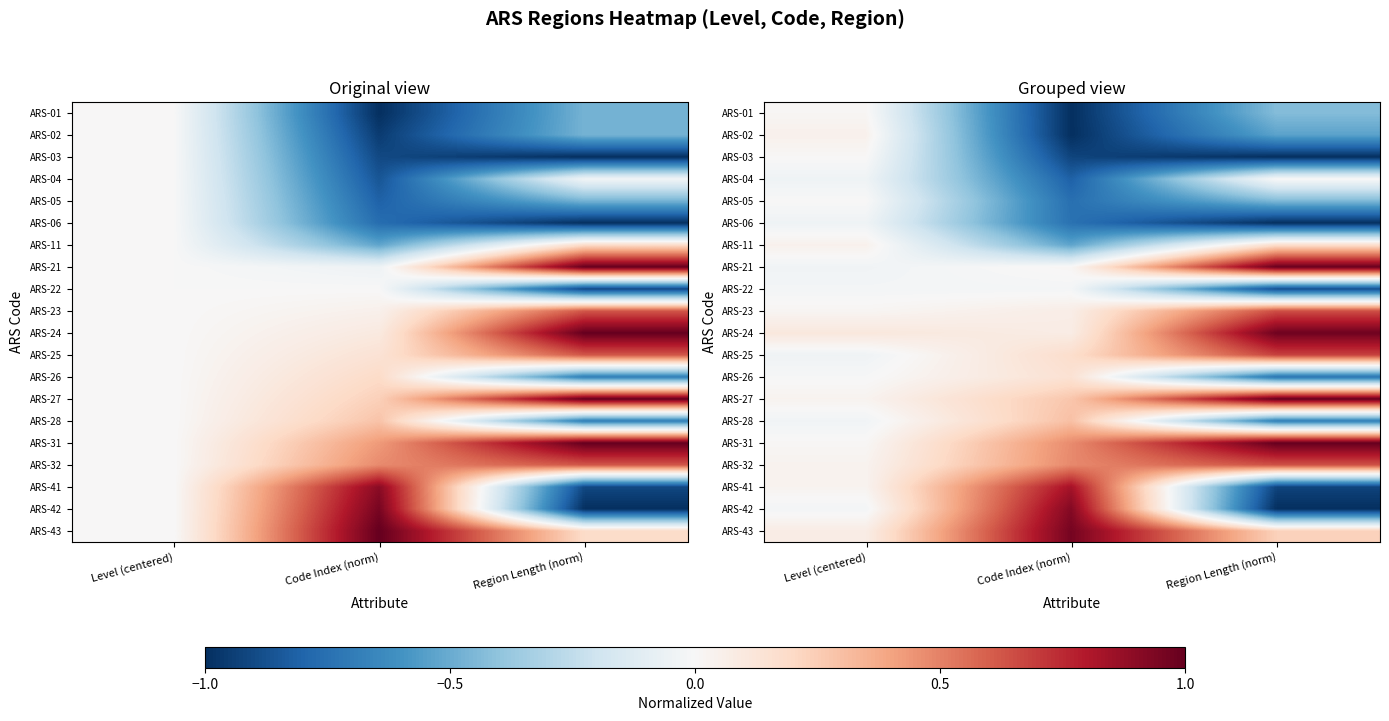

Which category has the highest value in the ARS-25 series?

Region Length (norm)